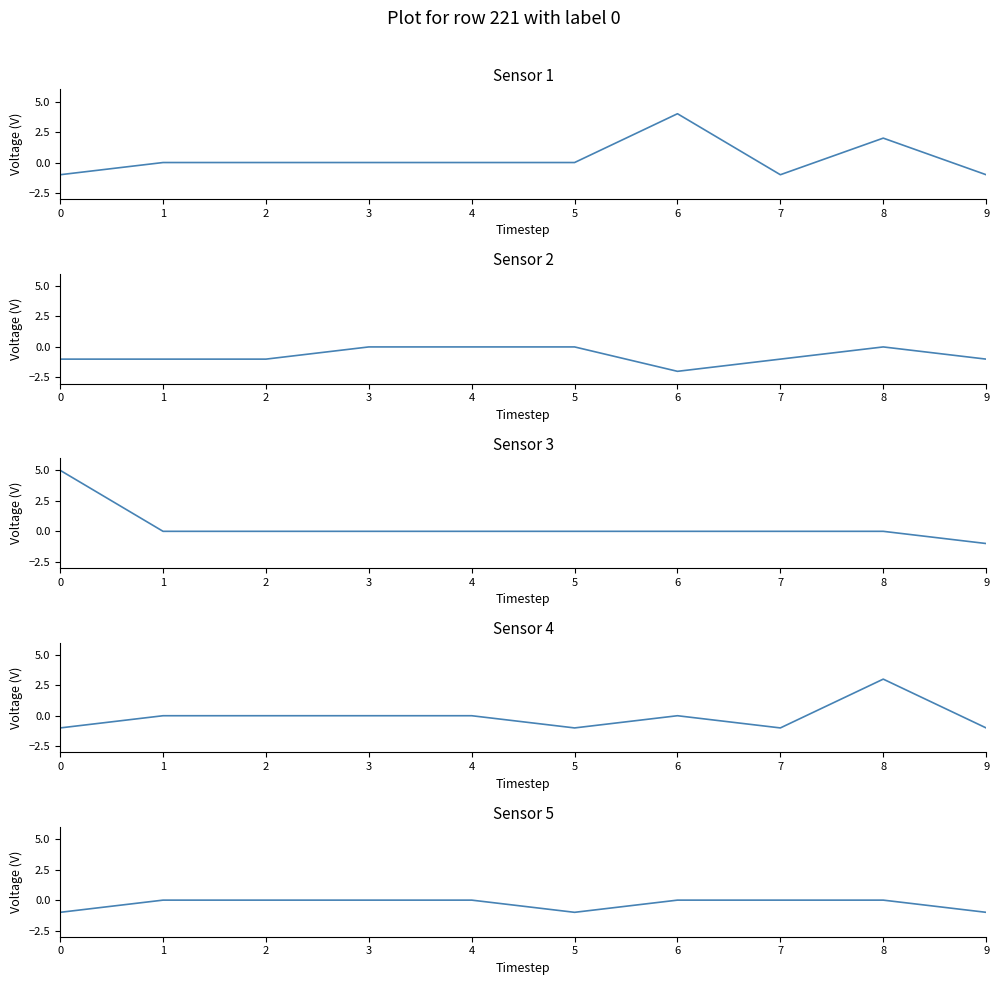

Read the col_7 value at 7.

-1